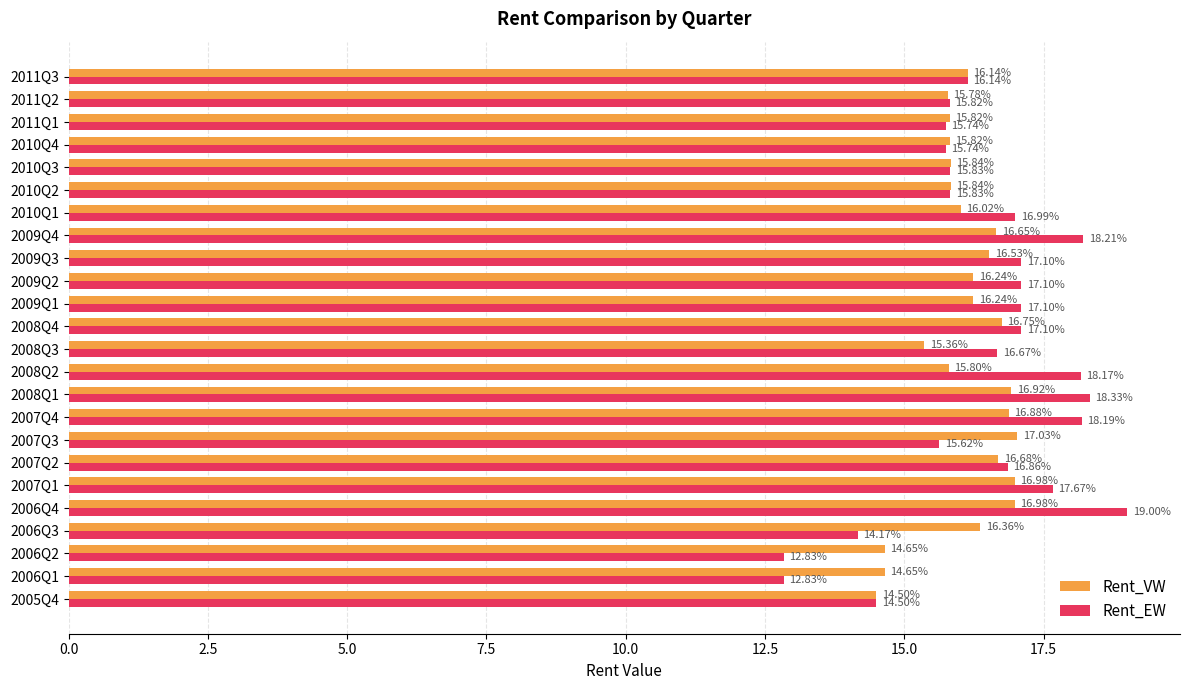

Which series changed the most between 2007Q3 and 2009Q1?

Rent_EW